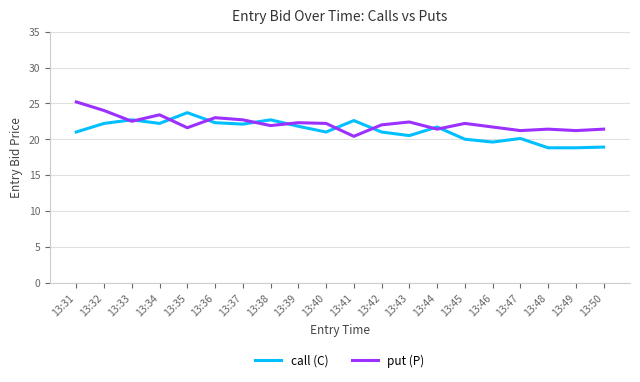

How many lines are shown in the chart?

2